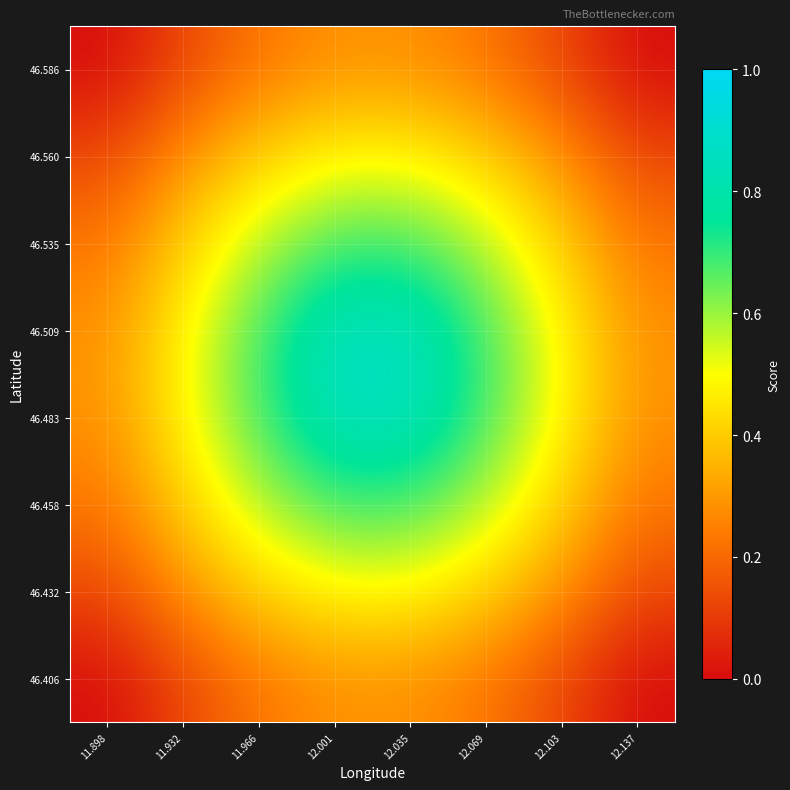

Which has a higher value, 11.966 or 12.103?

11.966